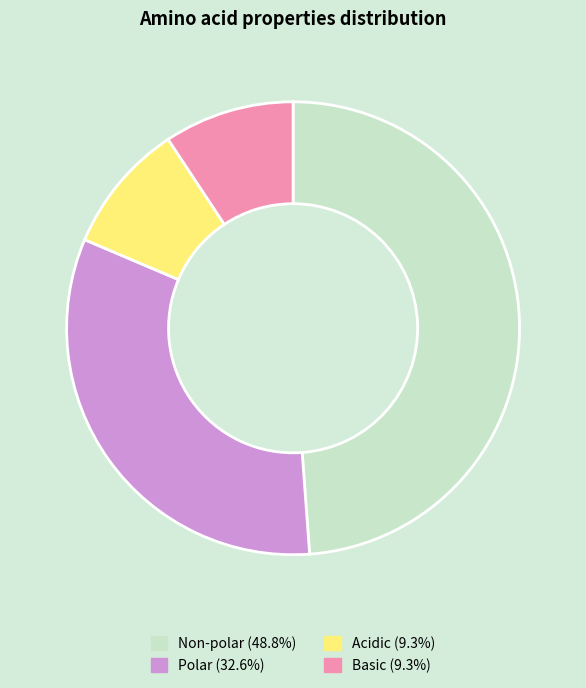

How many segments does this pie chart have?

4